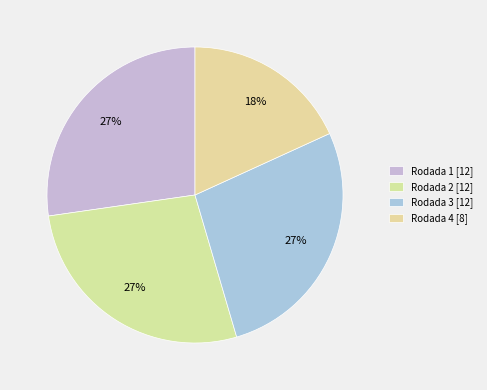

What is the change in value from Rodada 2 to Rodada 4?

-4